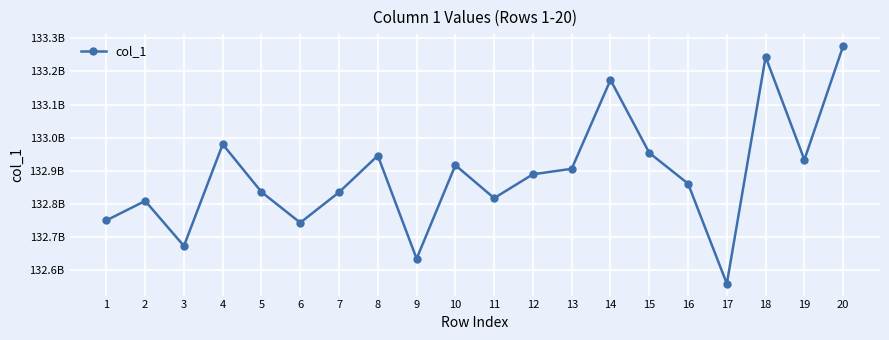

Does the chart have visible grid lines?

Yes